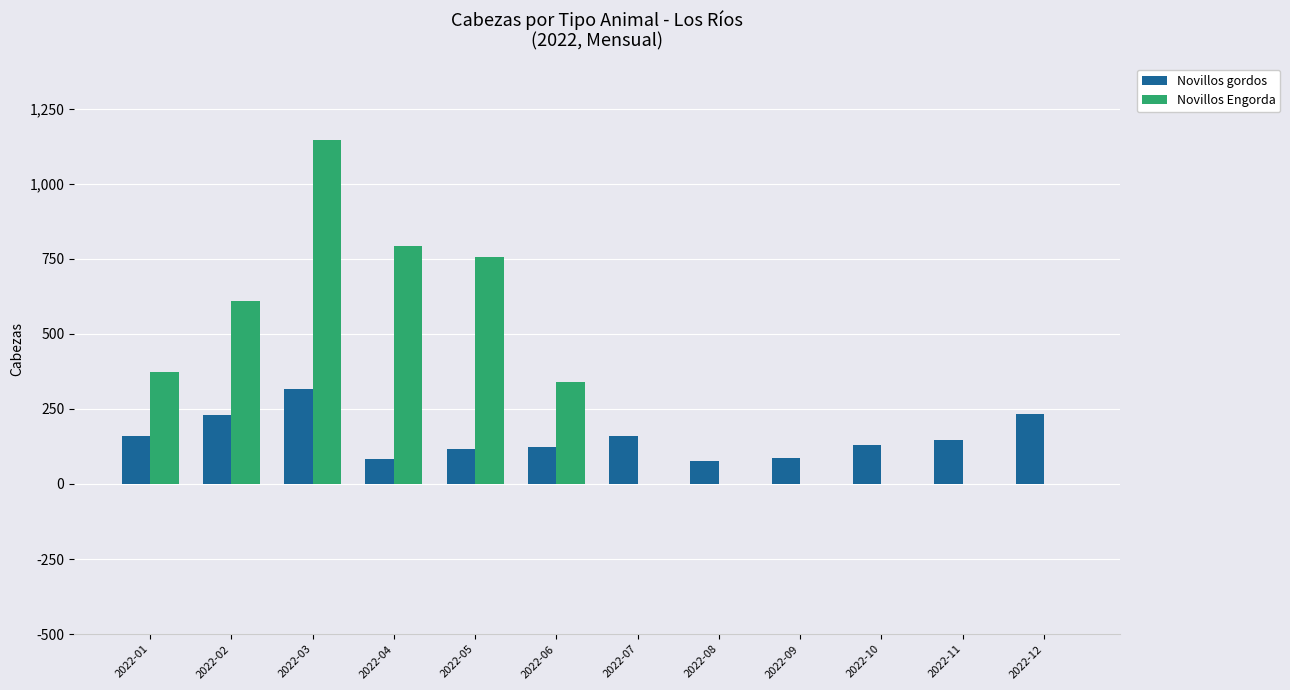

What are all the series names shown in the legend?

Novillos gordos, Novillos Engorda